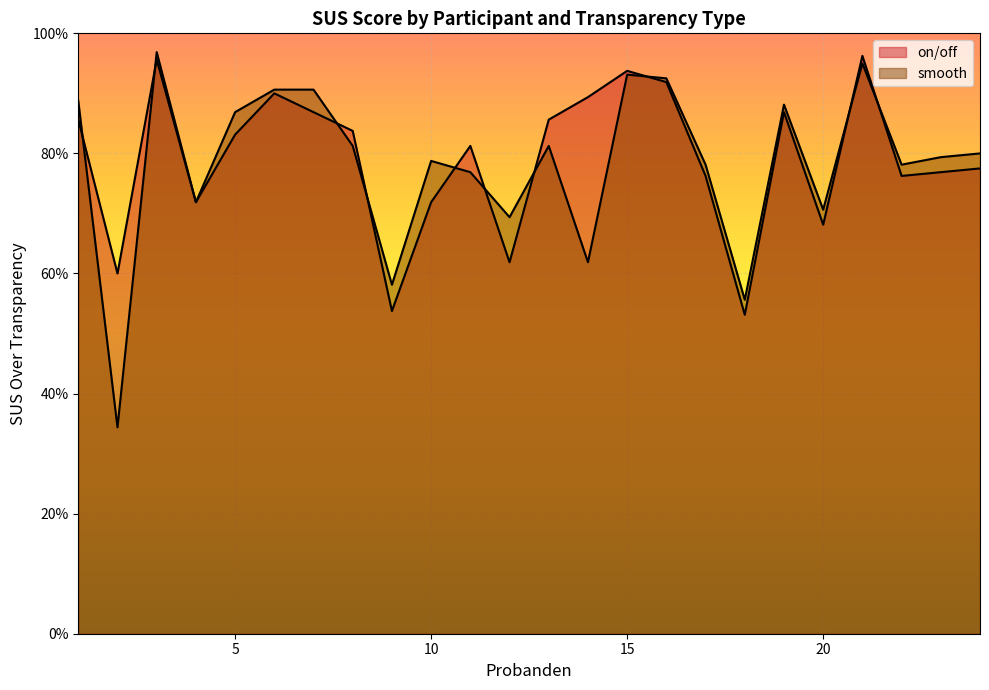

Between 12 and 23, which is larger?

23